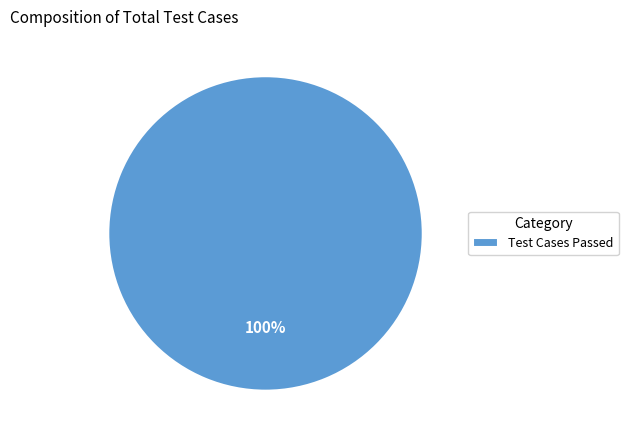

True or false: Test Cases Passed accounts for 100% of the total.

True